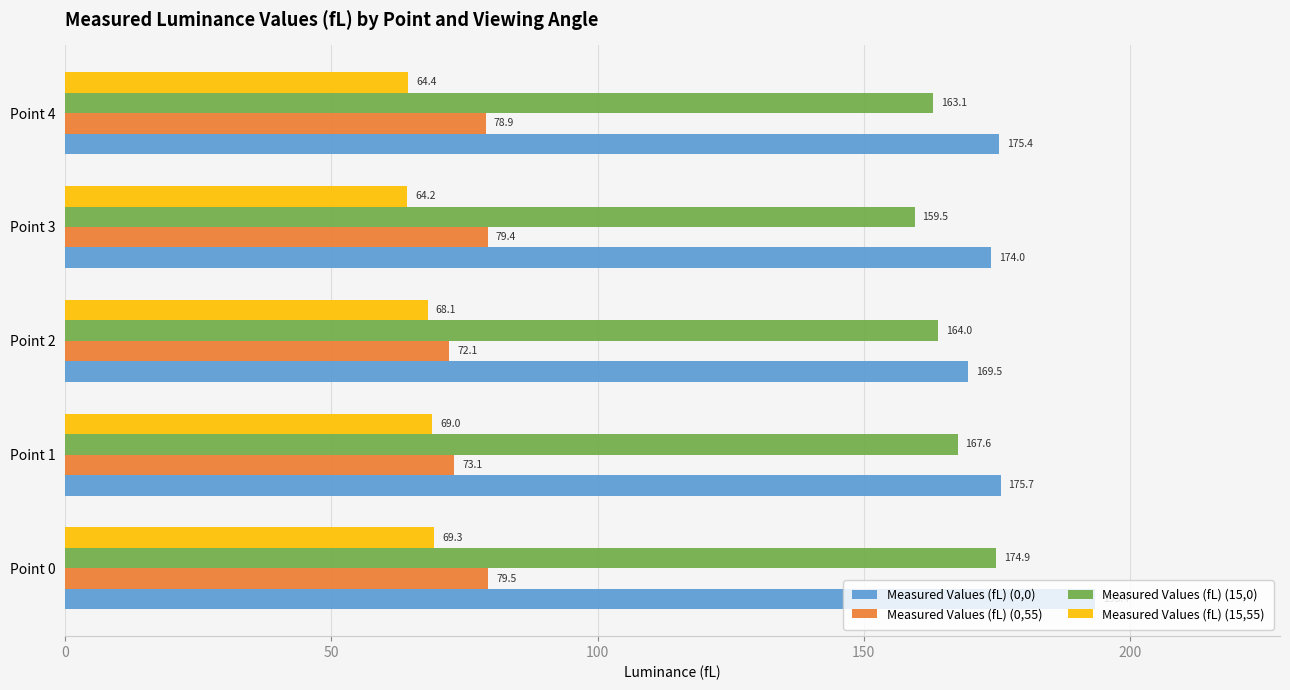

List the labels in order of Measured Values (fL) (0,55) value, largest first.

Point 0, Point 3, Point 4, Point 1, Point 2